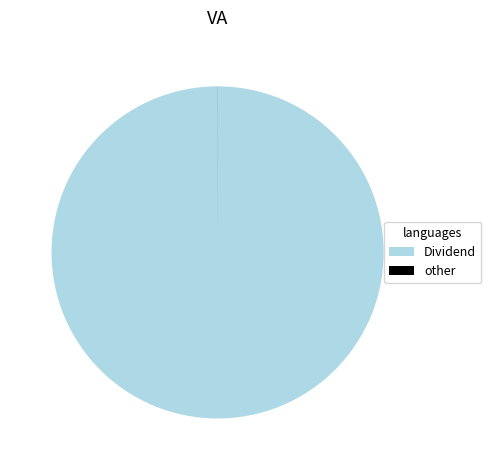

True or false: Dividend accounts for 88% of the total.

False